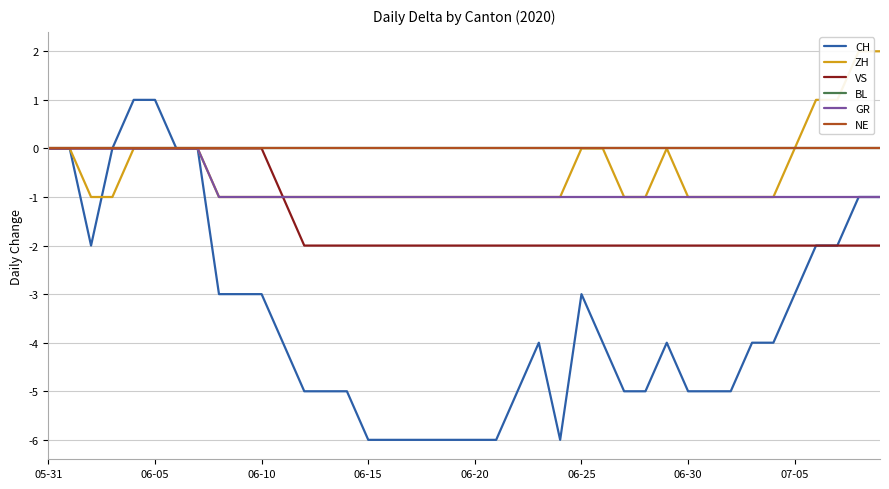

Rank the series at 31 from lowest to highest value.

CH, VS, ZH, GR, BL, NE